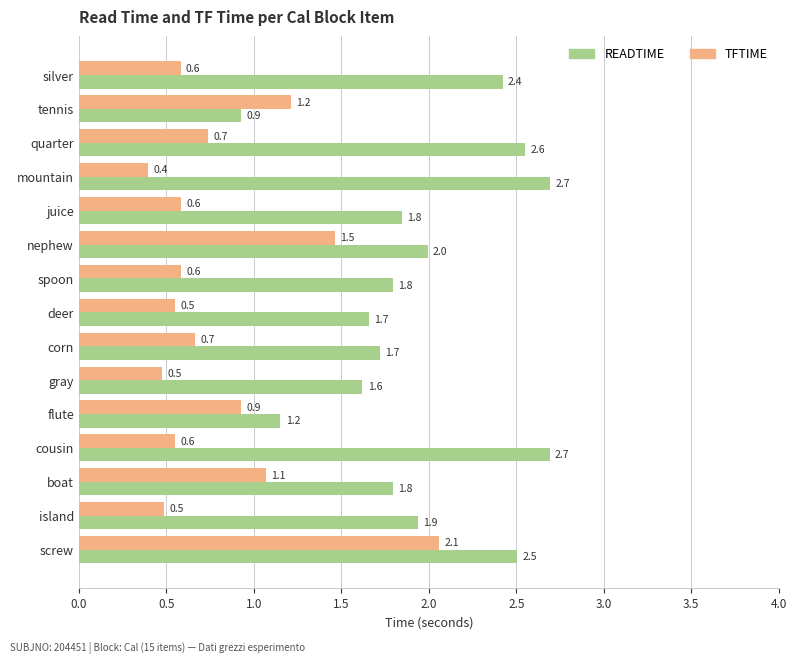

True or false: TFTIME has a value of 1.2 at screw.

False